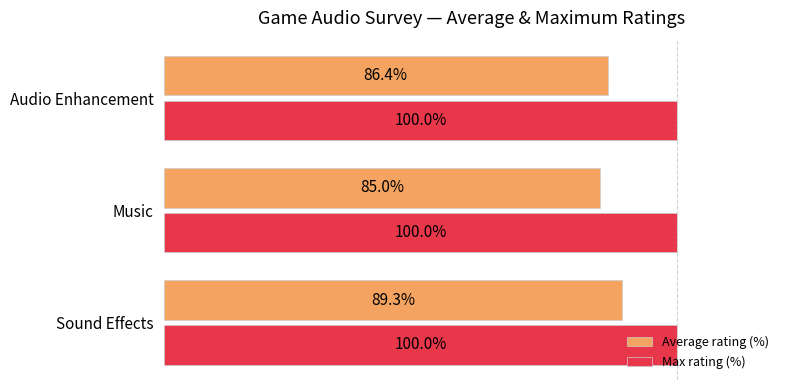

Which series changed the most between Sound Effects and Music?

Average rating (%)